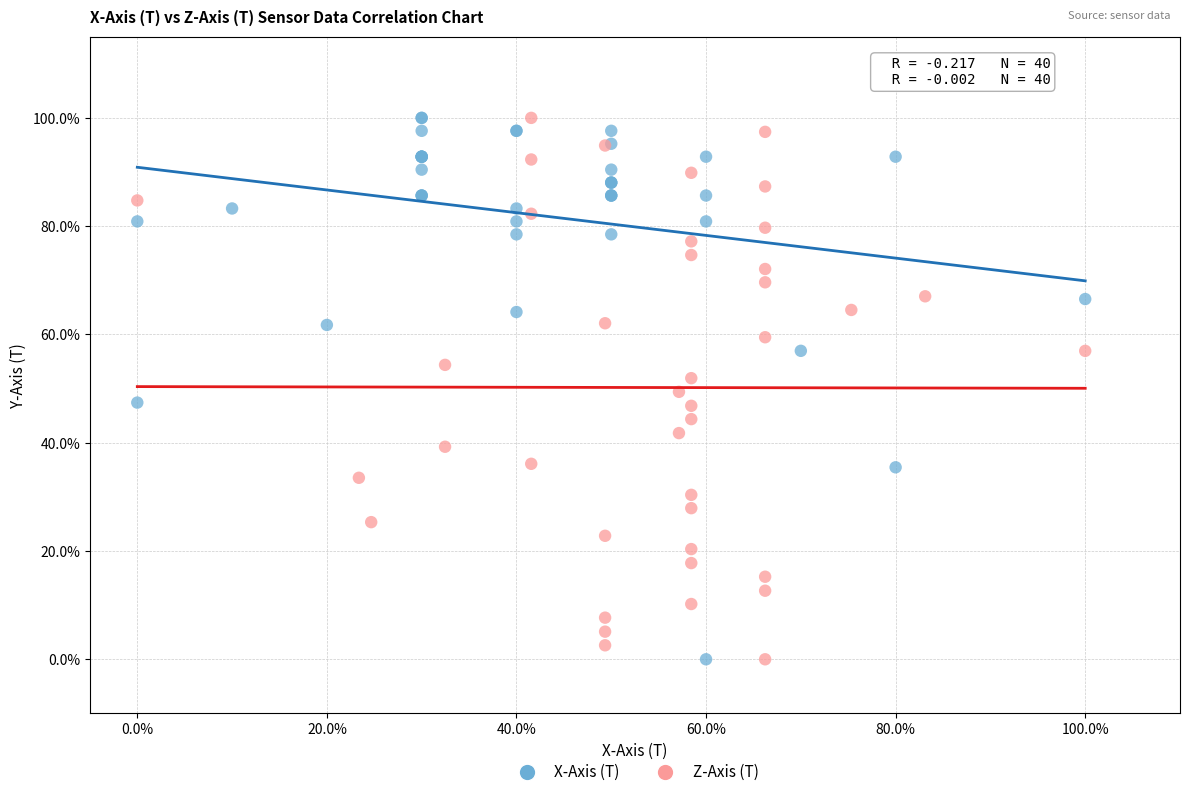

What are all the series names shown in the legend?

X-Axis (T), Z-Axis (T)